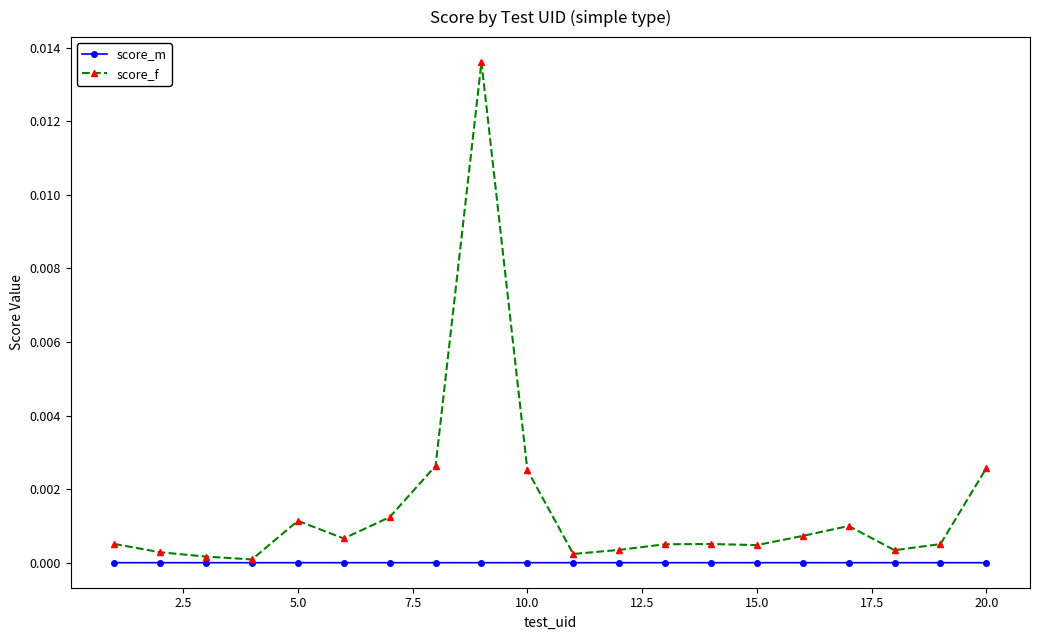

How many lines are shown in the chart?

2